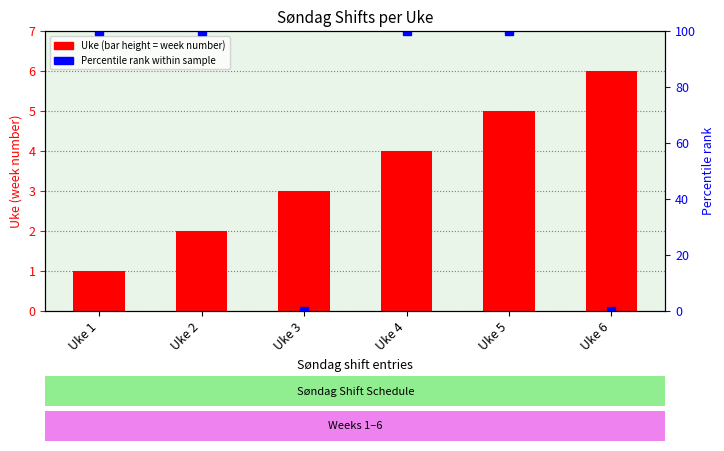

Which category has the highest value across all series?

Uke 6